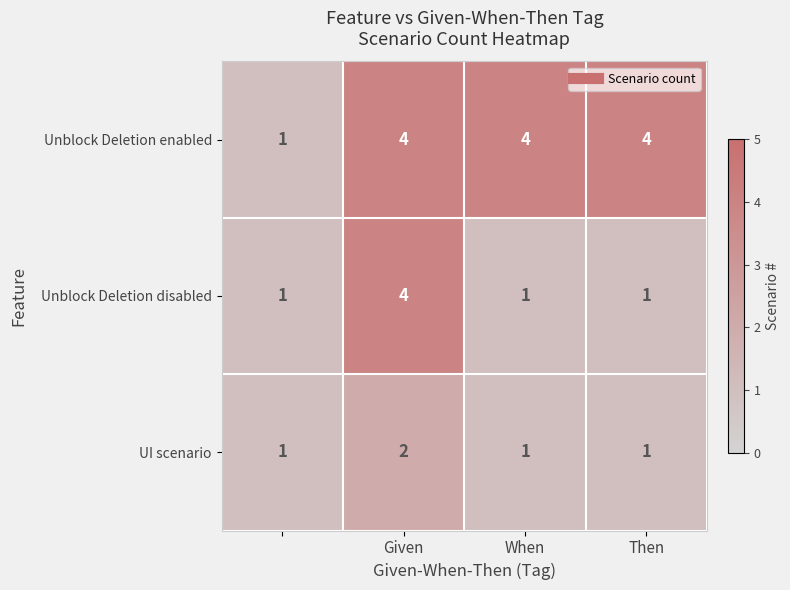

Reading left to right, what are all the values shown in this chart?

Unblock Deletion enabled: 1	4	4	4
Unblock Deletion disabled: 1	4	1	1
UI scenario: 1	2	1	1